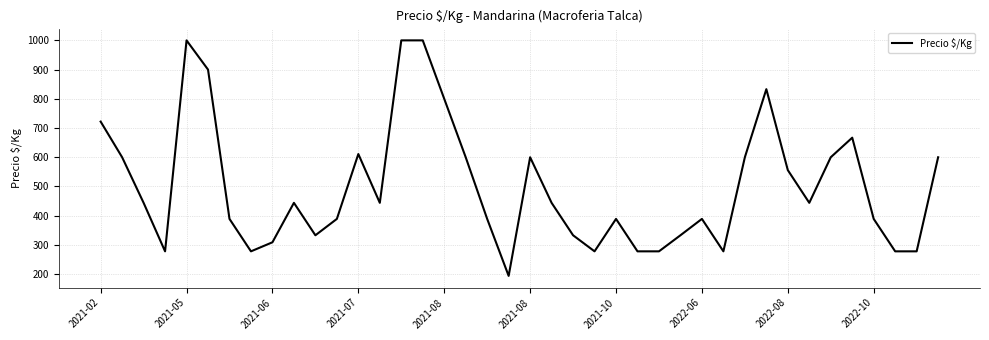

What is the difference between the maximum and minimum values?

806